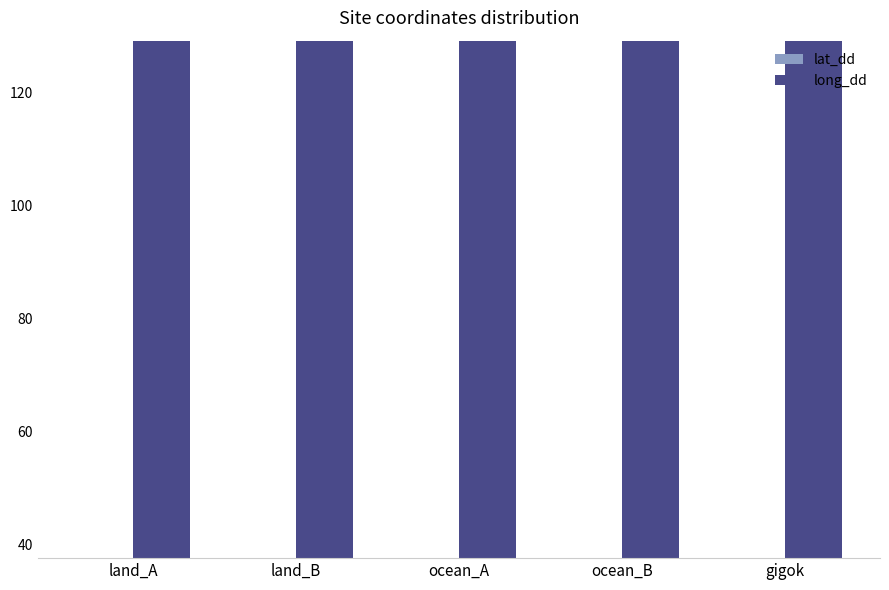

What is the difference between the highest and lowest values at land_A?

91.5